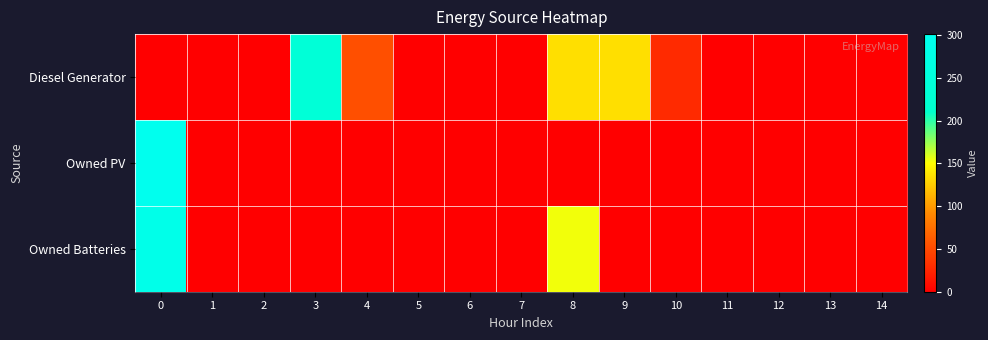

At 5, list the series in order from smallest to largest.

Diesel Generator, Owned PV, Owned Batteries